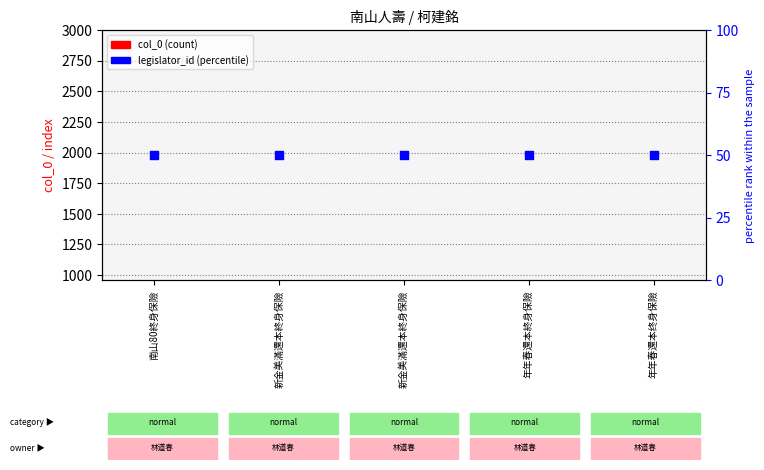

Is the value of legislator_id (percentile) at 新金美滿還本終身保險 greater than the value of col_0 at 年年春還本终身保險?

No